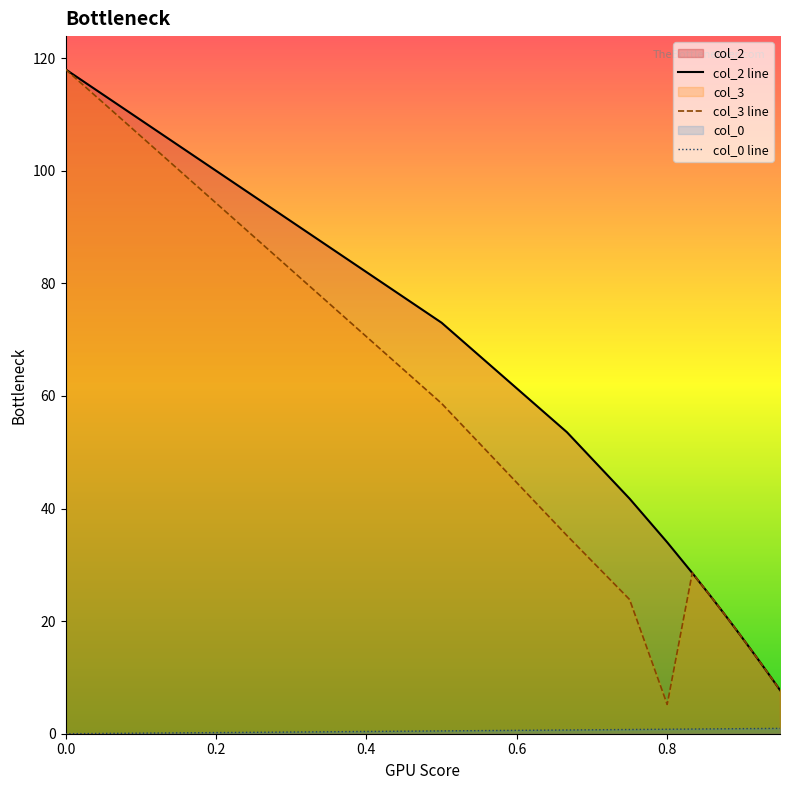

What is the average value of the col_0 line series?

0.8